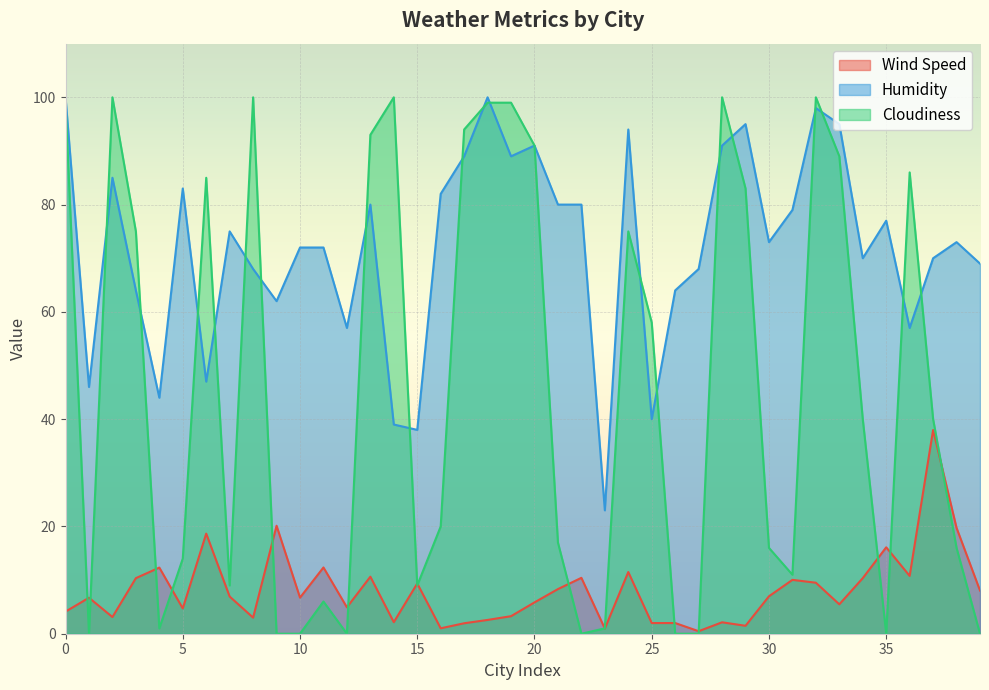

True or false: Wind Speed and Humidity intersect in this chart.

False